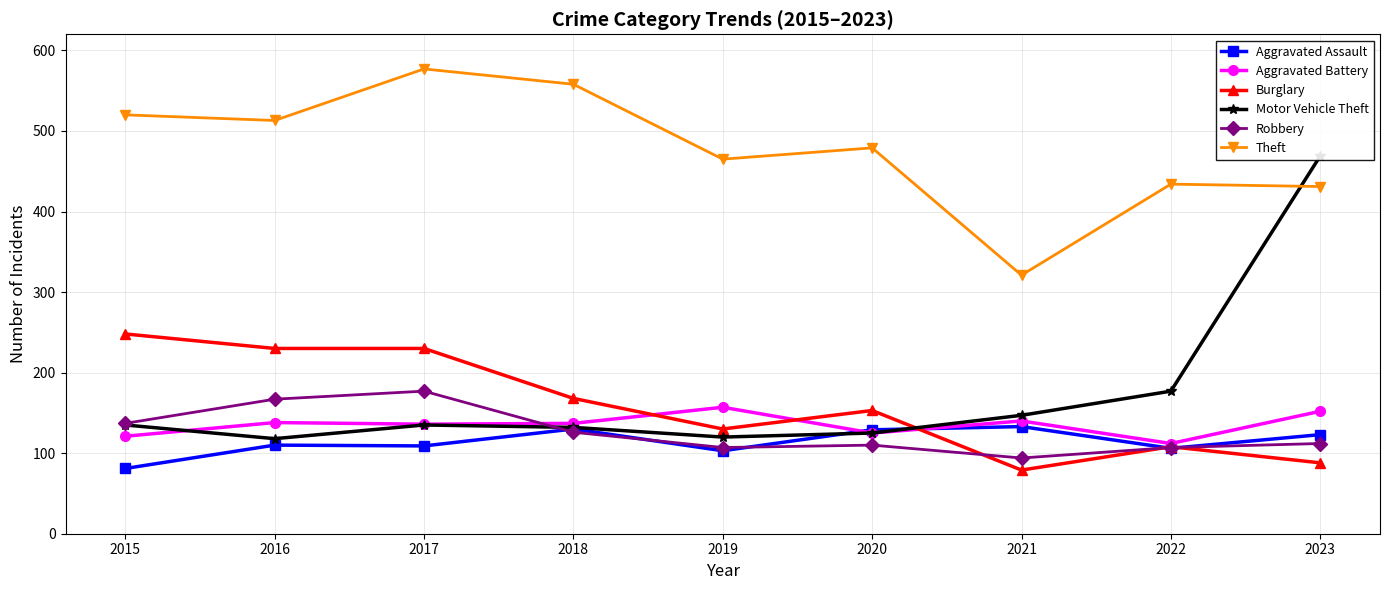

At which category does the chart reach its peak across all series?

2017